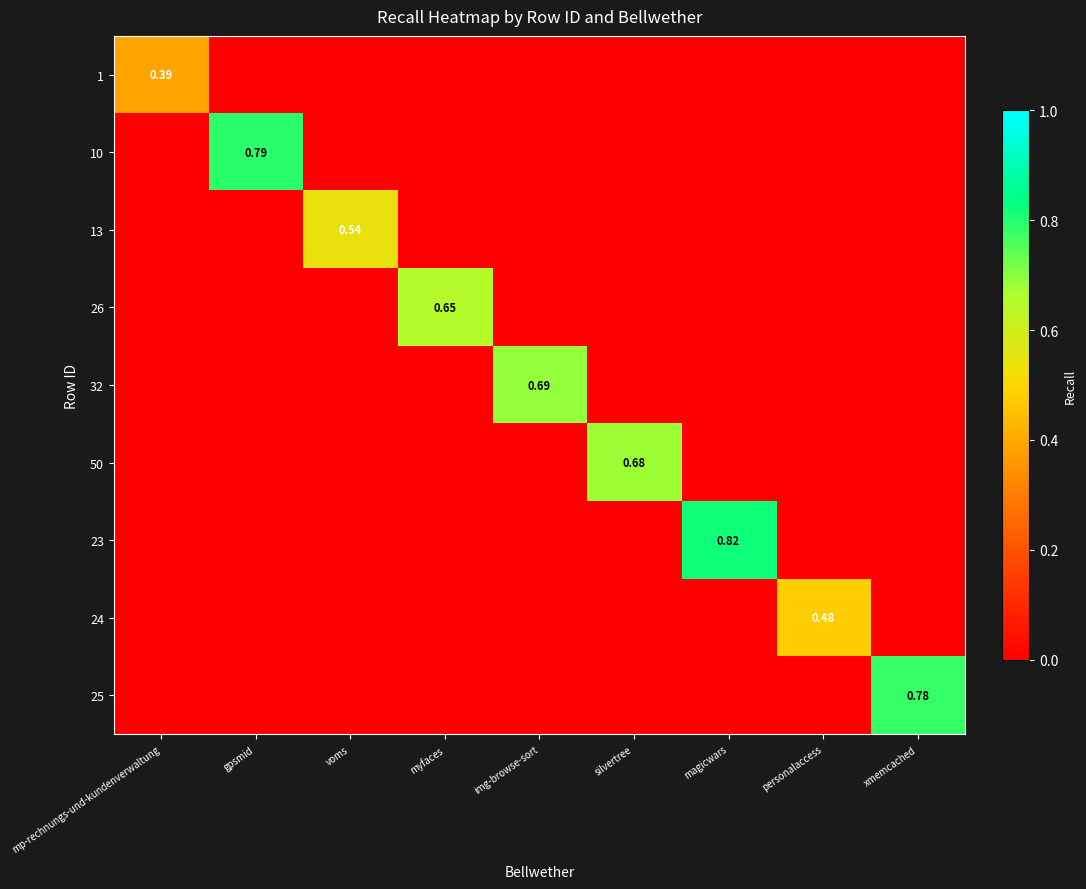

The value of 50 at magicwars is 0.0. True or false?

True